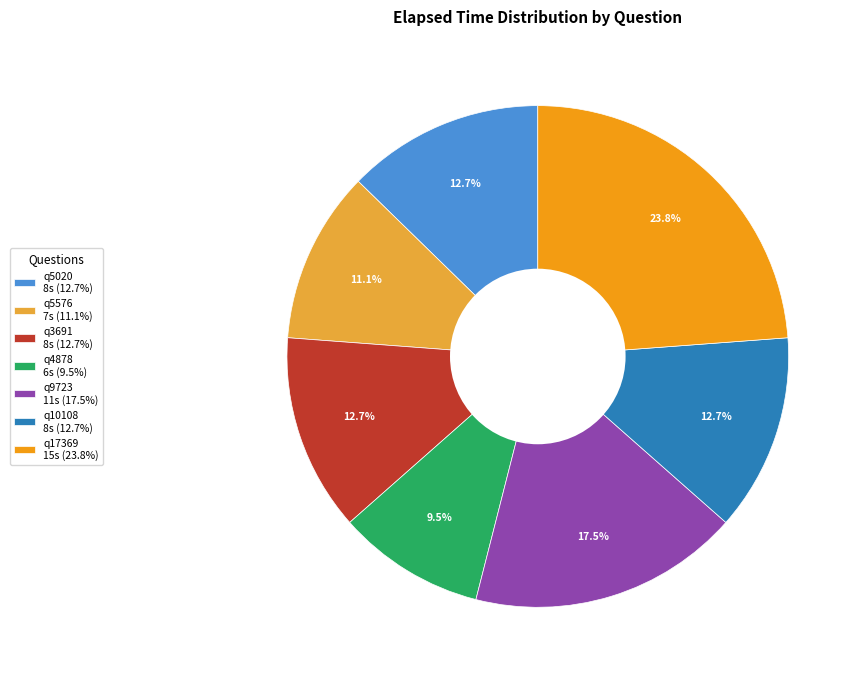

What percentage do q9723 11s (17.5%) and q4878 6s (9.5%) together represent?

27.0%